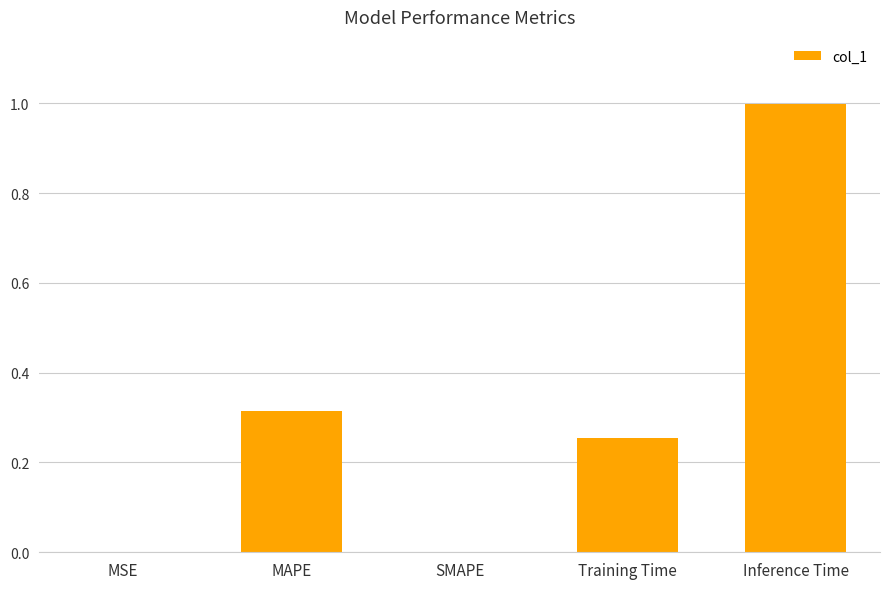

Are the bars horizontal?

No